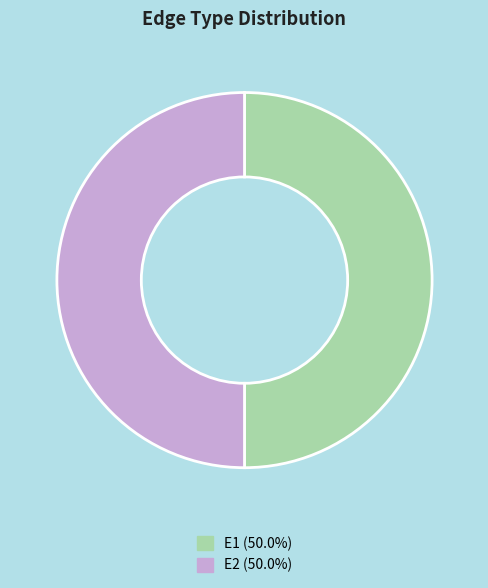

What is the ratio of the value at E1 to the value at E2?

1.0